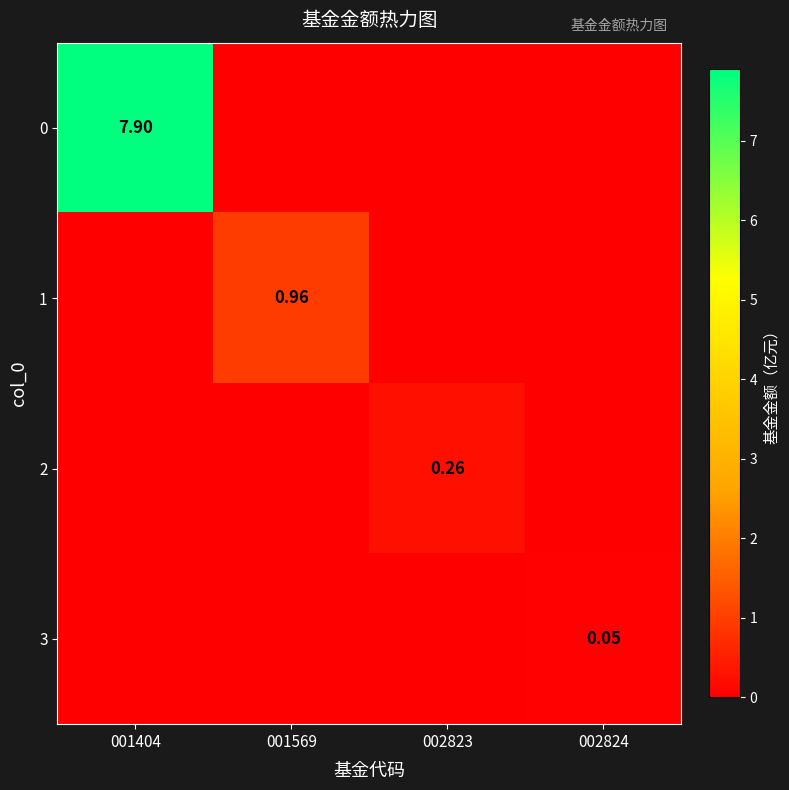

Rank the series by their maximum value, from lowest to highest.

3, 2, 1, 0